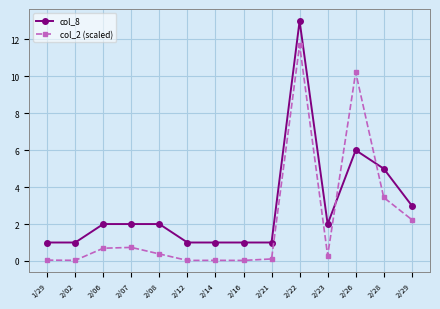

At which category is the sum across all series the highest?

2/22